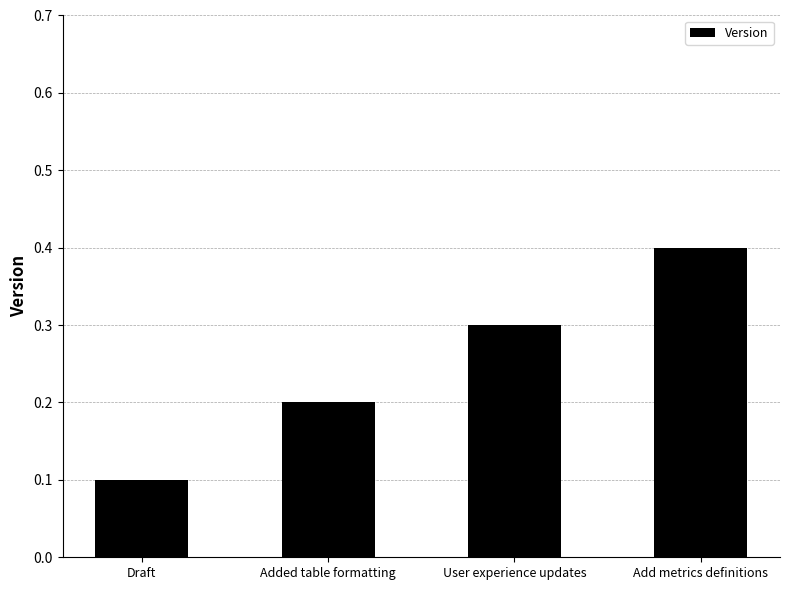

Rank the categories by value from lowest to highest.

Draft, Added table formatting, User experience updates, Add metrics definitions